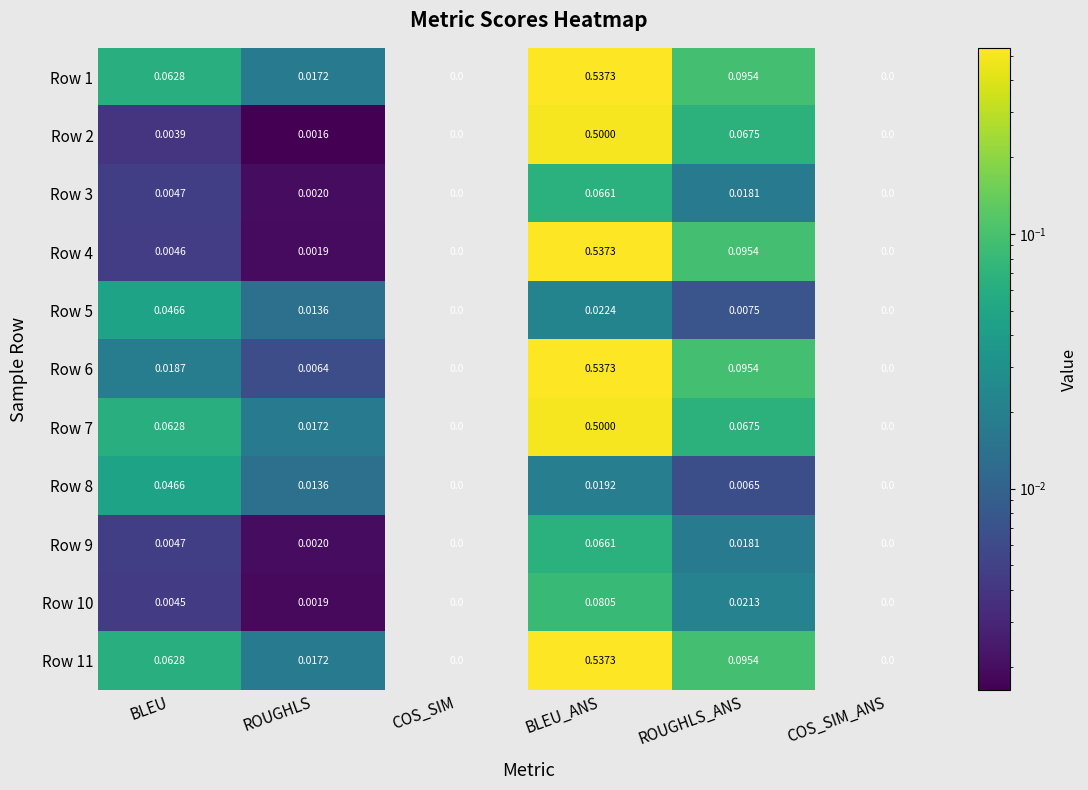

At which category is the sum across all series the highest?

BLEU_ANS